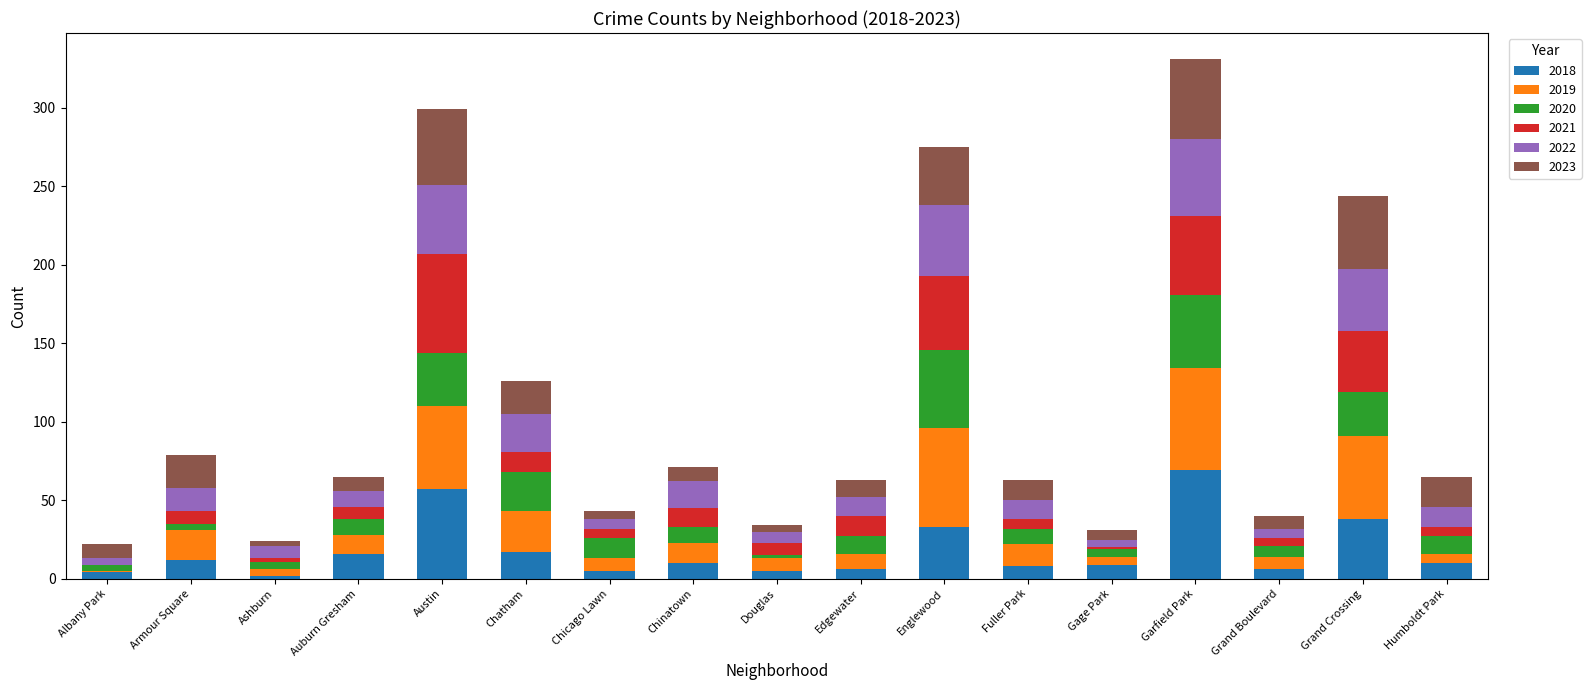

What is the total value across all series at Ashburn?

24